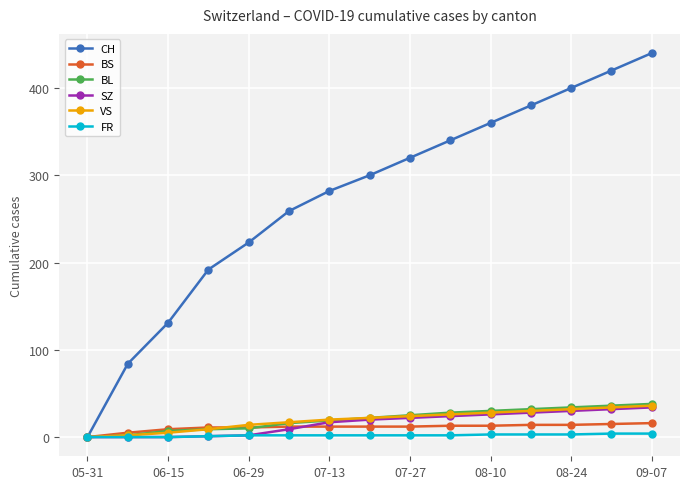

What is the maximum value for SZ?

34